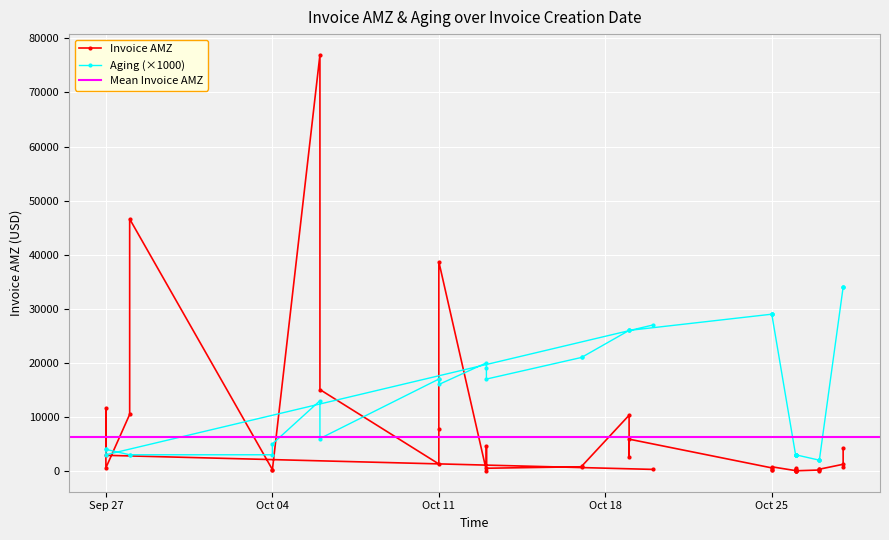

What is the difference between the second highest and second lowest values in the Invoice AMZ series?

46573.9